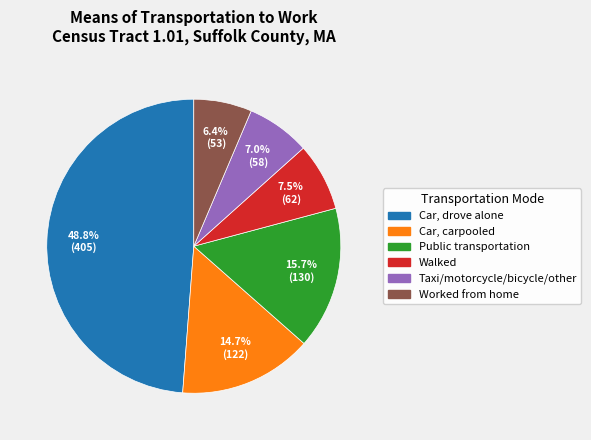

How many slices are in this pie chart?

6